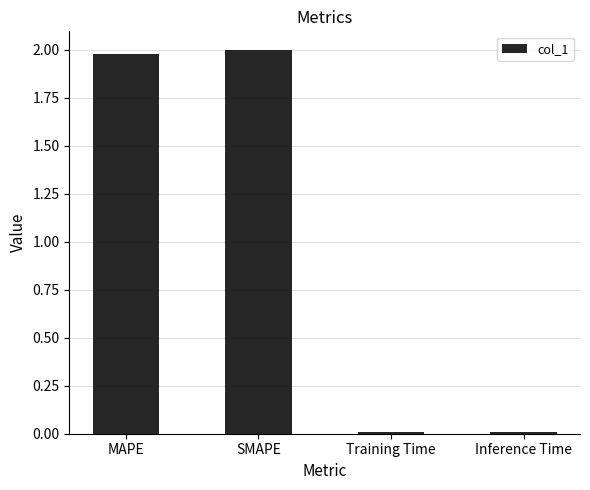

Is it true that the value at Inference Time is 0.0?

True